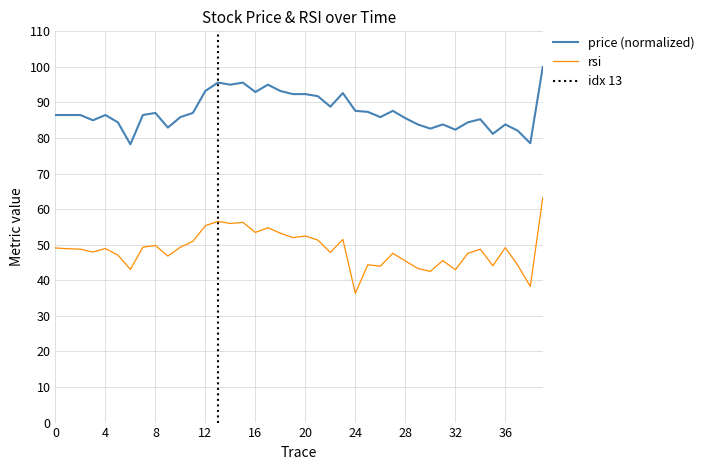

True or false: rsi has more than 2 points higher than both neighbors.

True